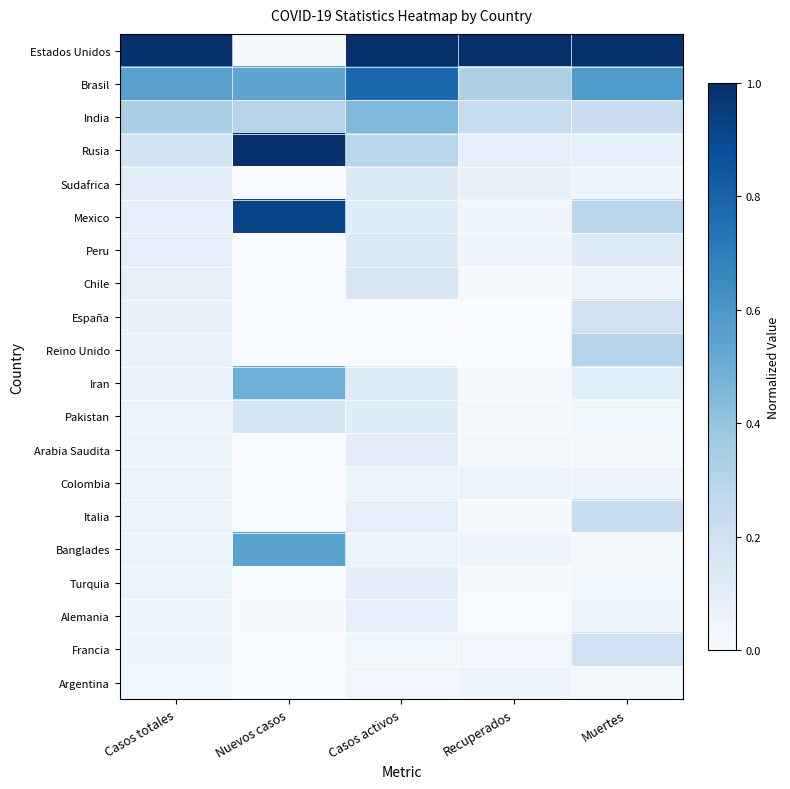

At how many categories does at least one series exceed 0?

5